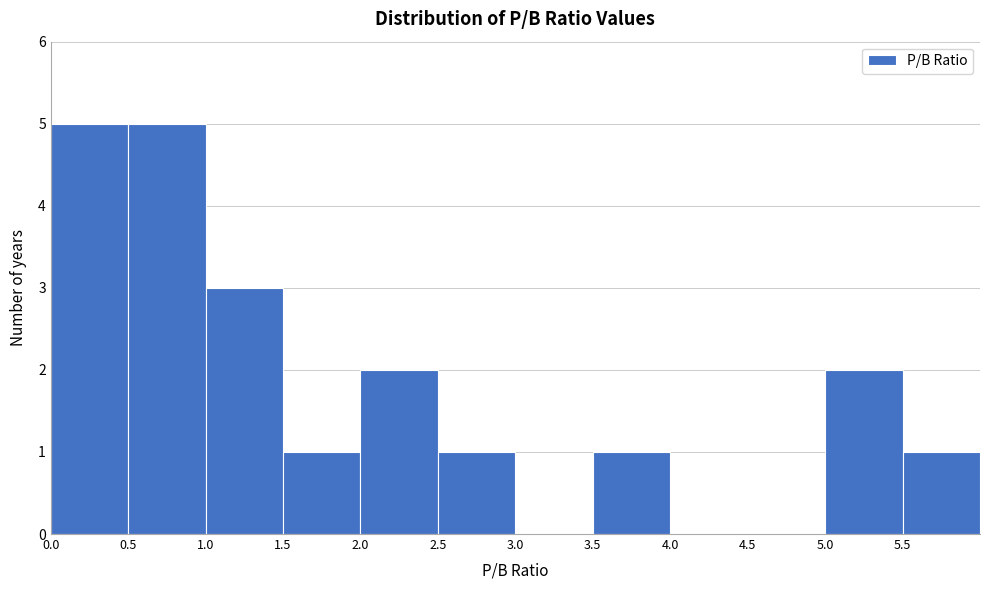

Reading left to right, transcribe this chart: for each bar, give the range it covers on the x-axis and its height. The values are not printed on the chart, so give them approximately, as read against the axis.

0.0 to 0.5: 5
0.5 to 1.0: 5
1.0 to 1.5: 3
1.5 to 2.0: 1
2.0 to 2.5: 2
2.5 to 3.0: 1
3.0 to 3.5: 0
3.5 to 4.0: 1
4.0 to 4.5: 0
4.5 to 5.0: 0
5.0 to 5.5: 2
5.5 to 6.0: 1